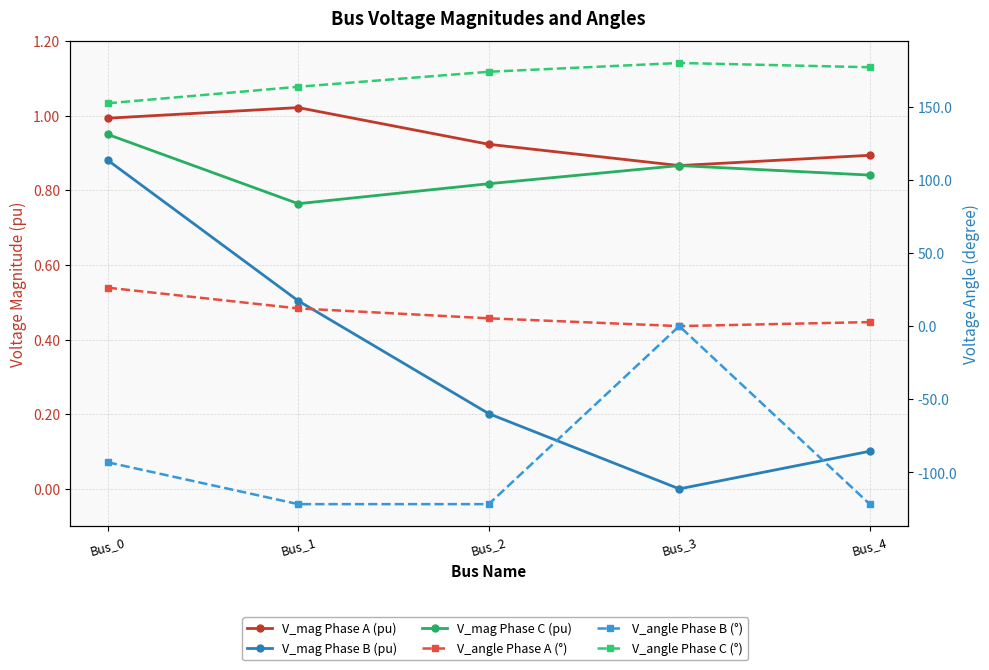

How many lines are shown in the chart?

6